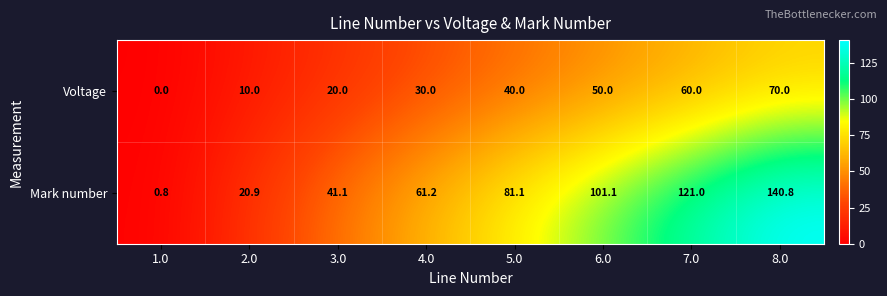

List the series in order of their overall mean, highest first.

Mark number, Voltage